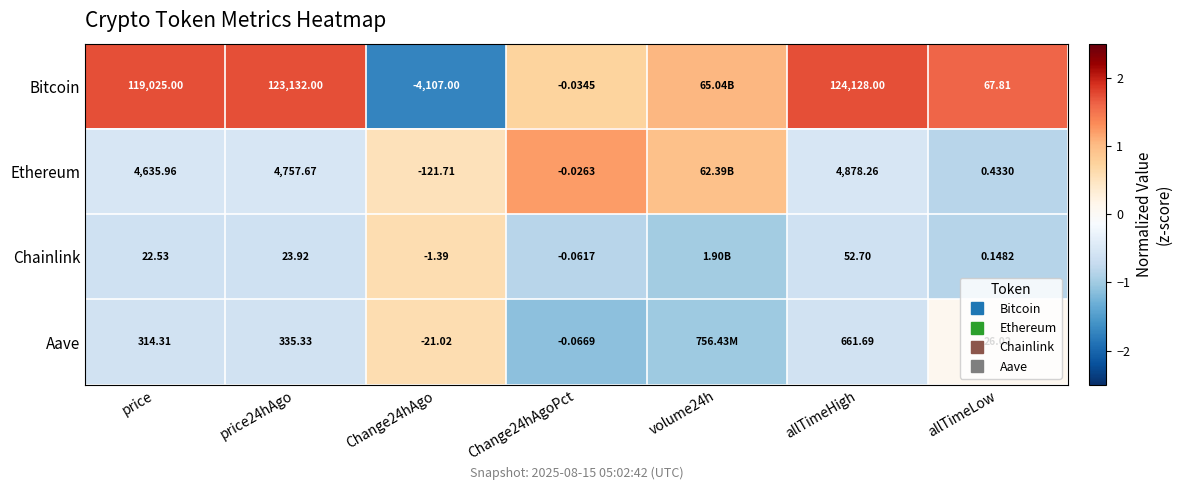

Rank the categories by Aave value from highest to lowest.

Change24hAgo, allTimeLow, allTimeHigh, price24hAgo, price, volume24h, Change24hAgoPct